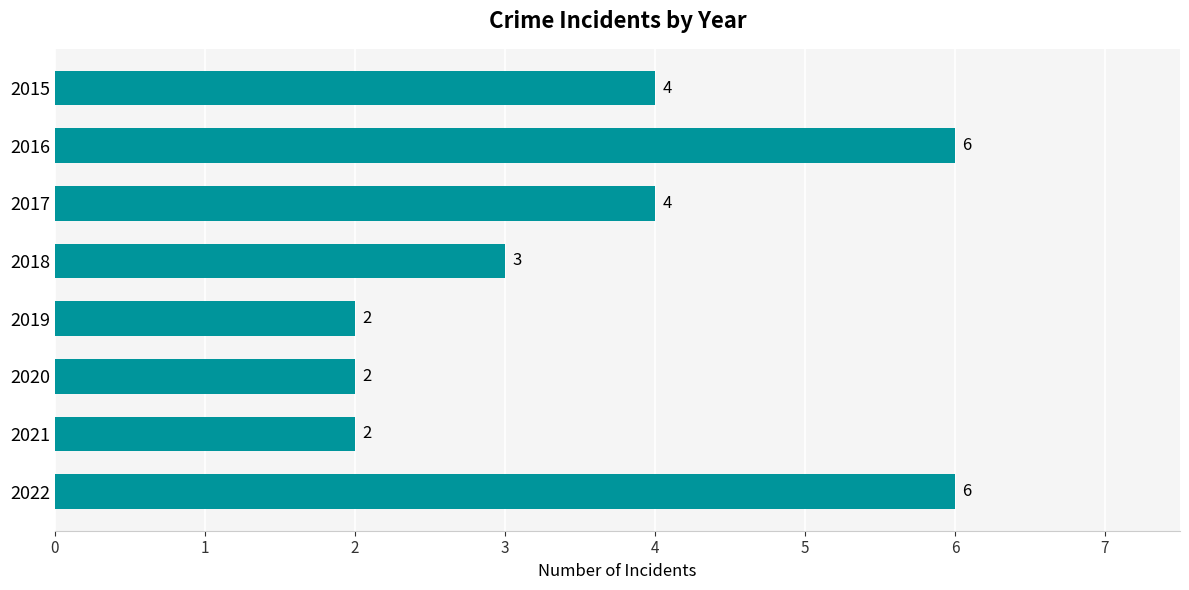

What is the minimum value shown in the chart?

2